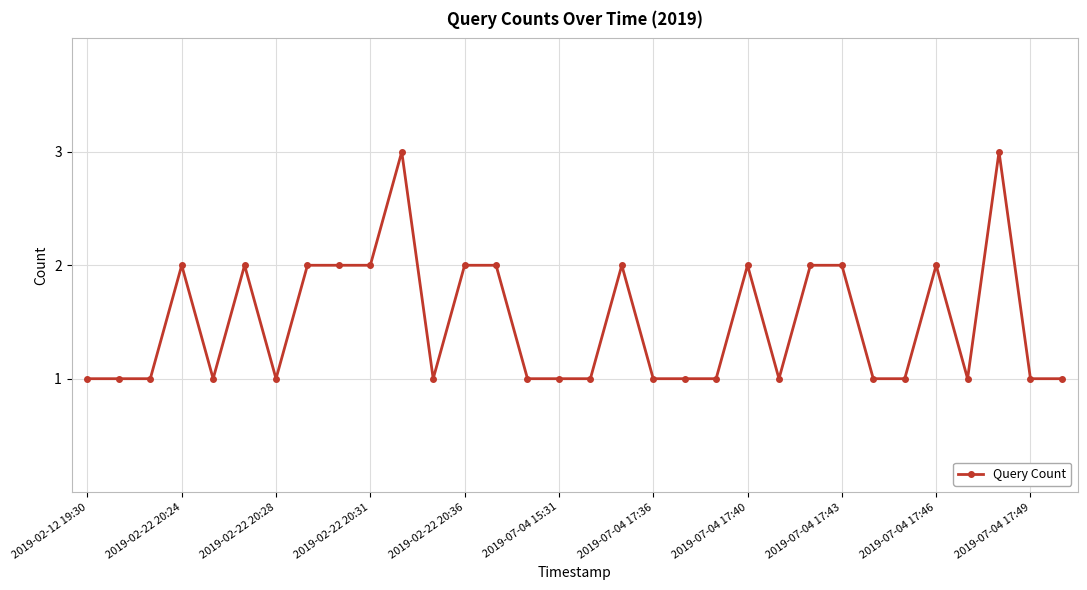

What is the maximum value shown in the chart?

3